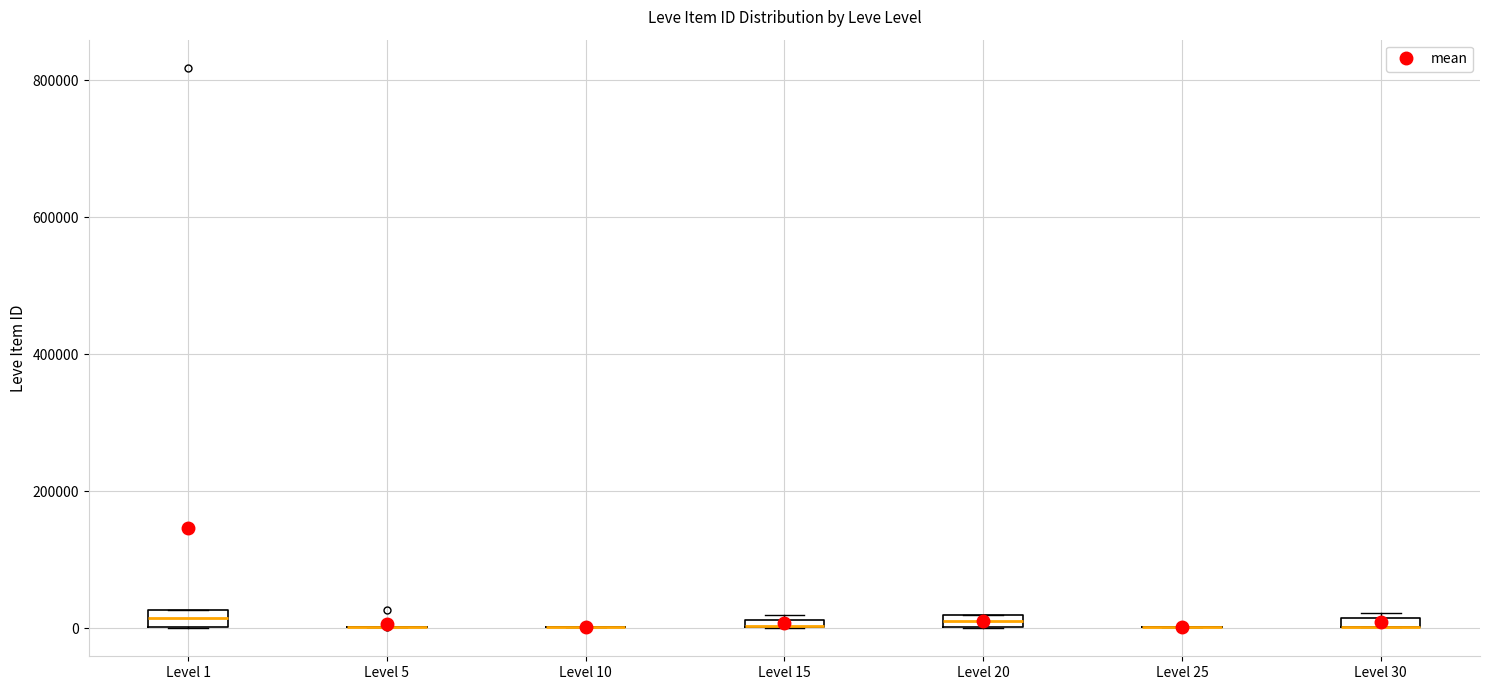

Where is the lower edge of the box for Level 30 on the y-axis? The values are not printed on the chart, so give them approximately, as read against the axis.

0